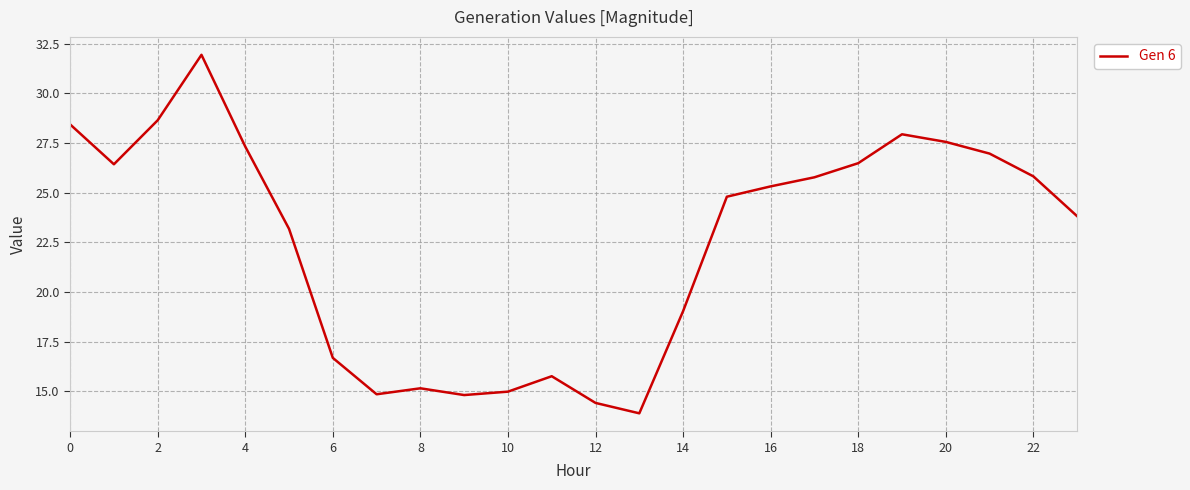

What is the minimum value shown in the chart?

13.9